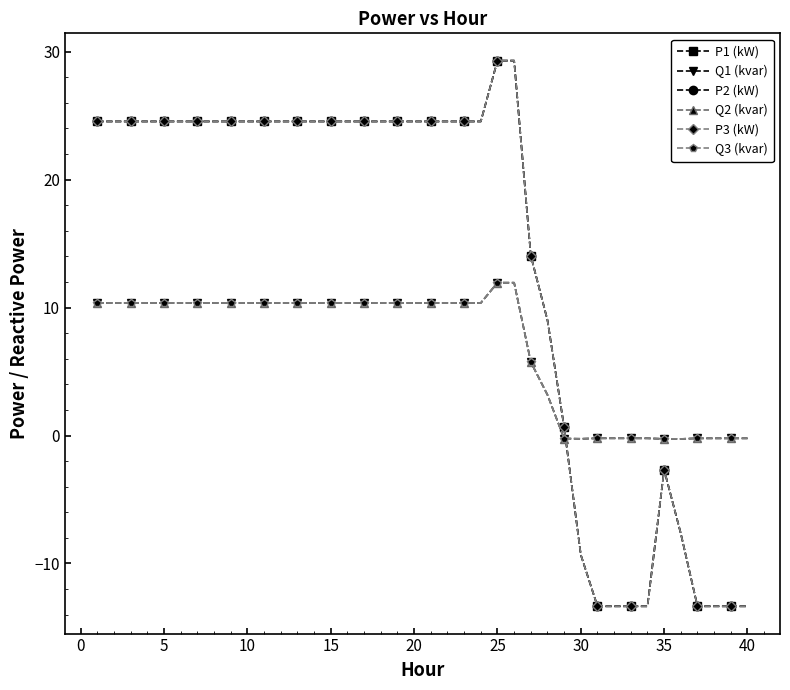

True or false: Q1 (kvar) has more than 1 interior local peaks.

True